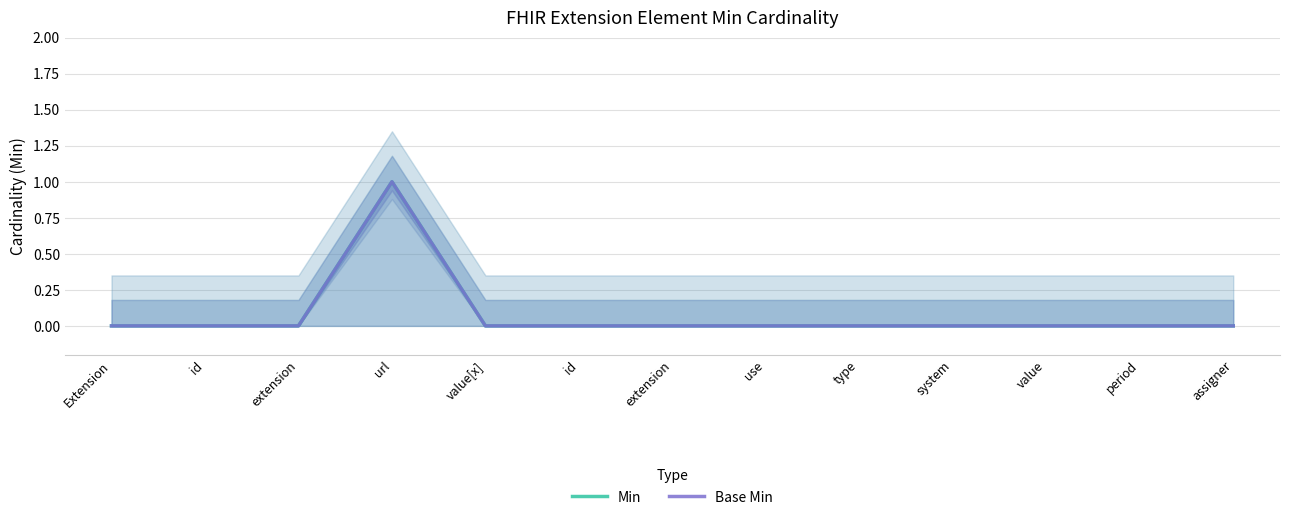

How many interior local peaks does the Base Min series have?

1